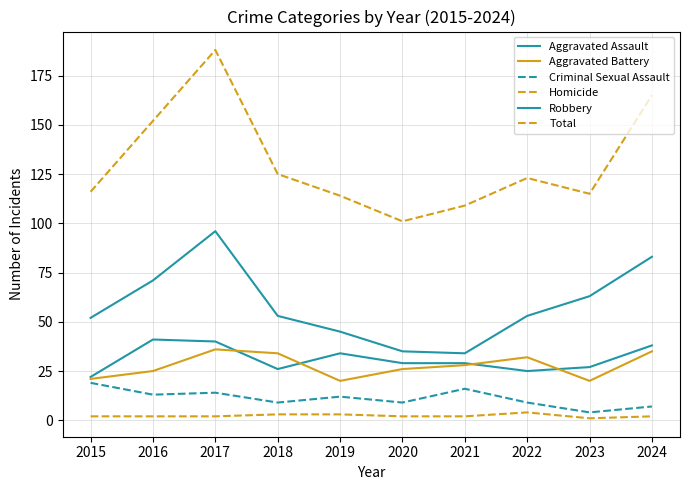

What is the sum of the Homicide values at 2021 and 2020?

4